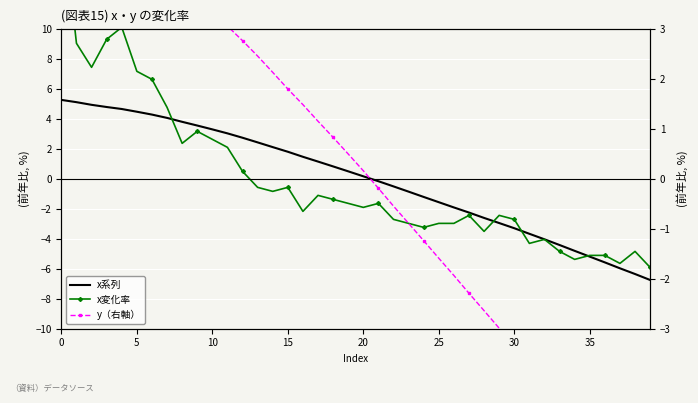

What is the label of the 31st point from the left?

30